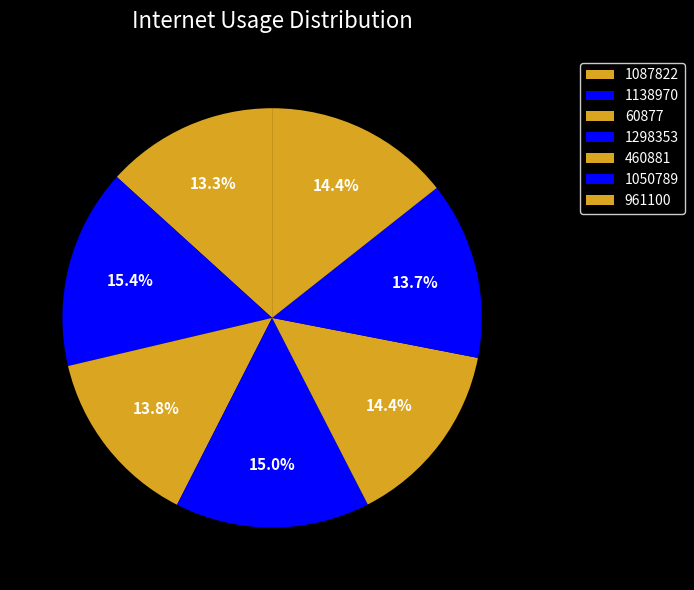

Count the number of slices in the pie.

7